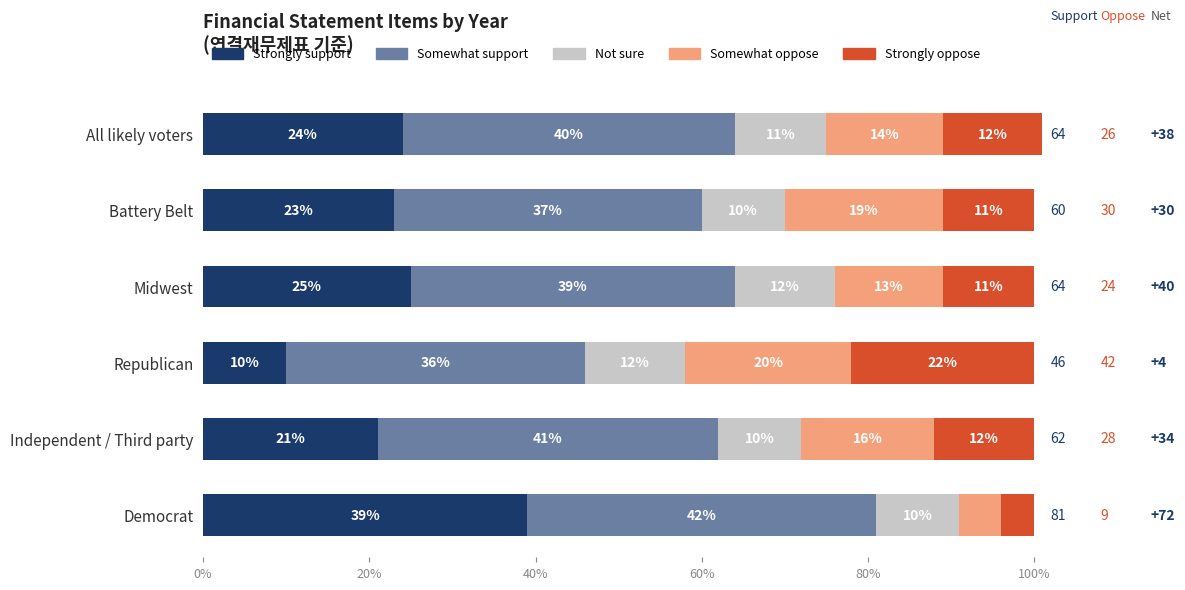

What is the average value of the Strongly support series?

24